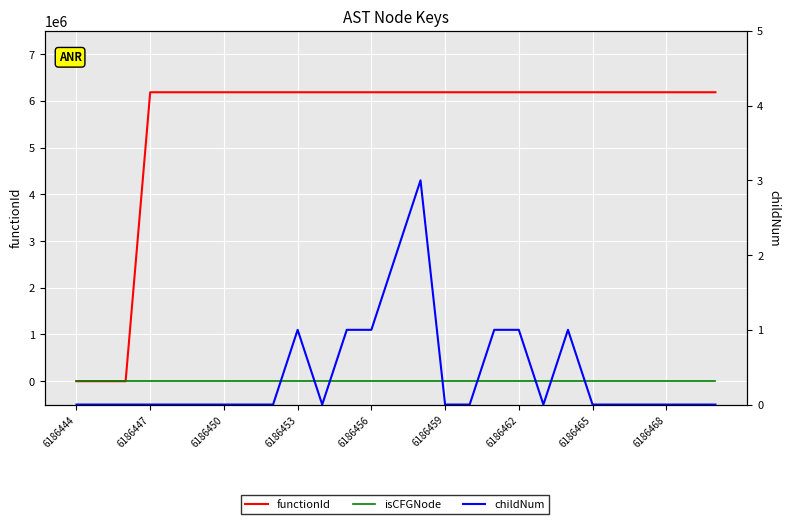

Is it true that functionId equals 6186445 at 6186468?

True